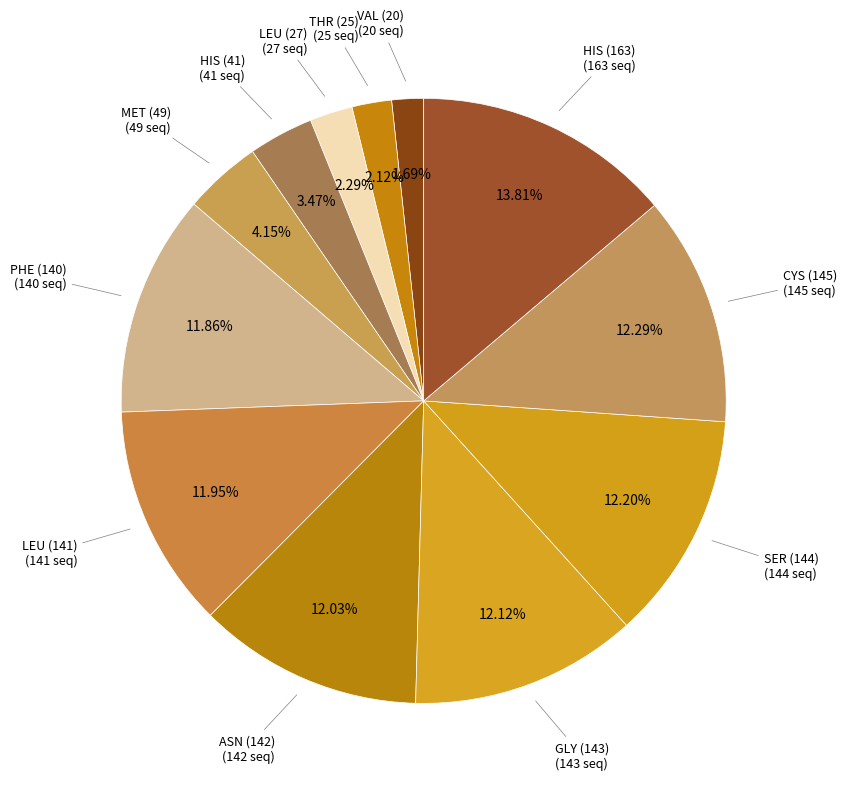

How many segments does this pie chart have?

12